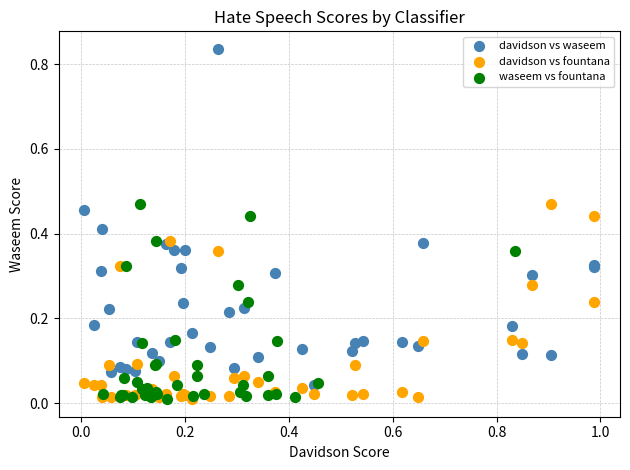

What are all the series names shown in the legend?

davidson vs waseem, davidson vs fountana, waseem vs fountana